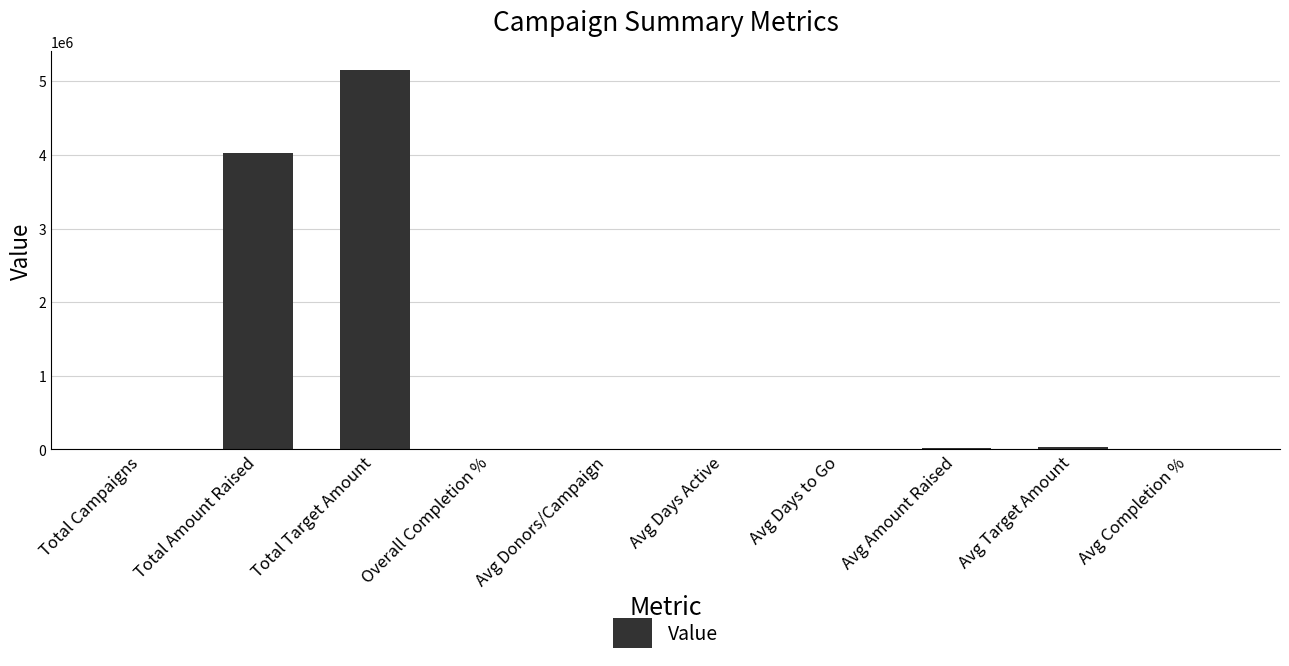

At which label is the value closest to 2575289?

Total Amount Raised